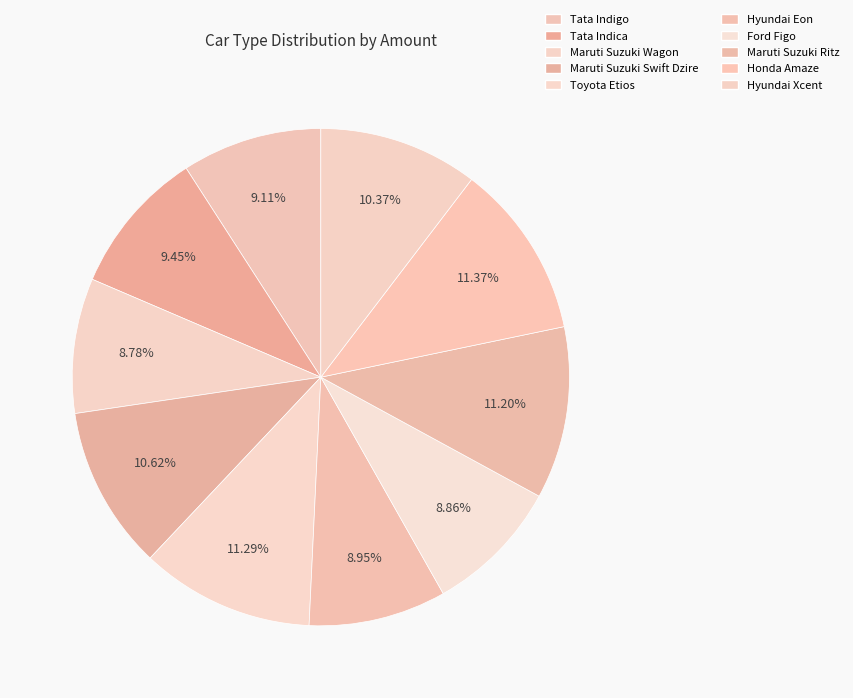

To the nearest percent, what is the combined percentage of Hyundai Eon and Tata Indigo?

18%